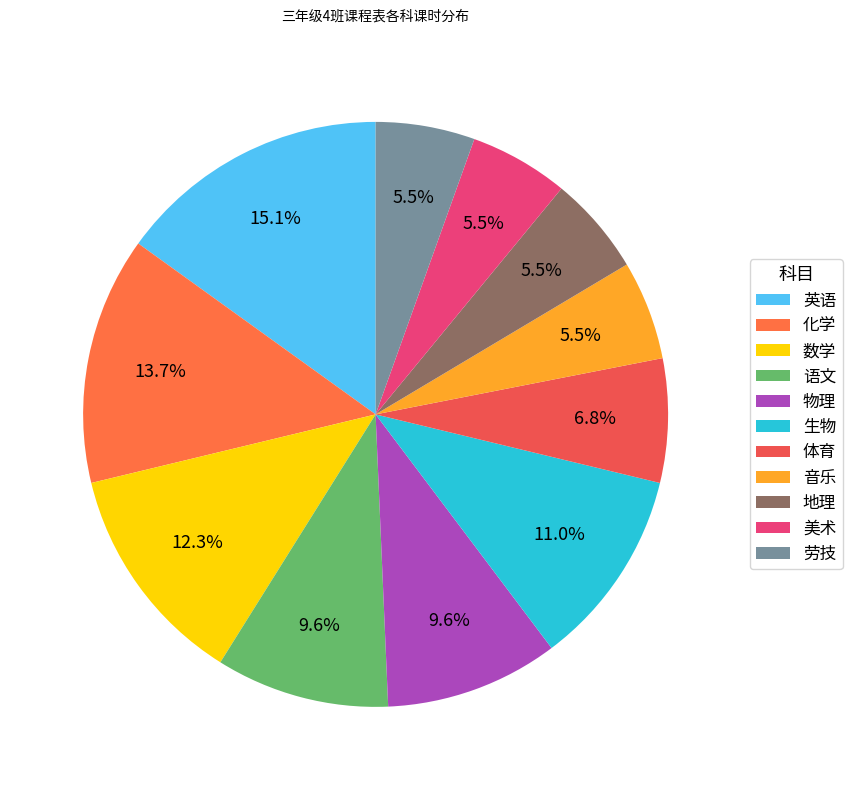

Which slice is the smallest?

音乐